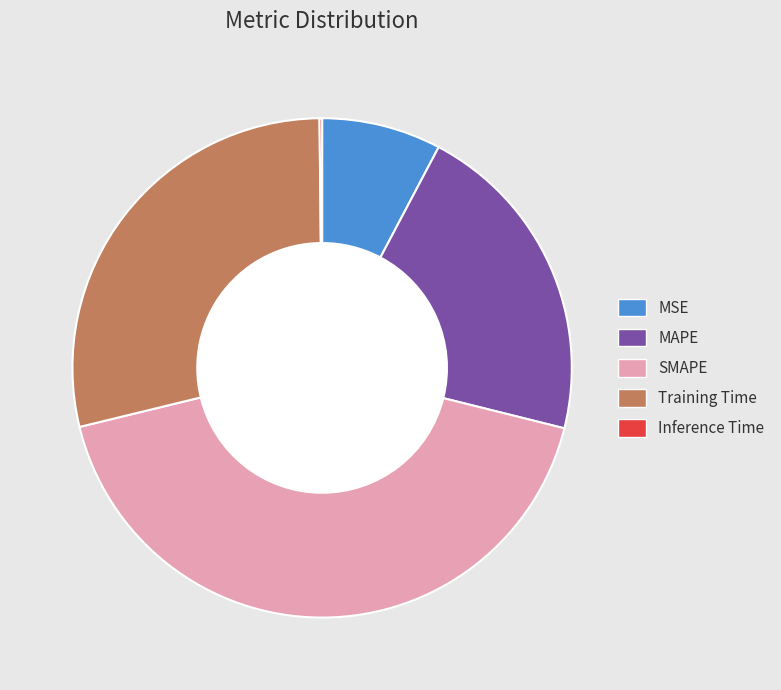

To the nearest percent, what portion does MAPE represent?

21%